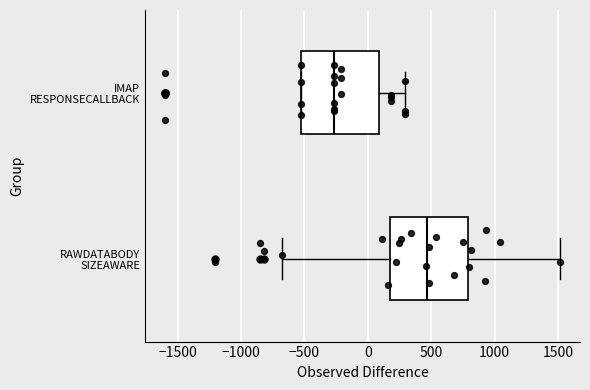

Where is the left edge of the box for IMAP RESPONSECALLBACK on the x-axis? The values are not printed on the chart, so give them approximately, as read against the axis.

-500